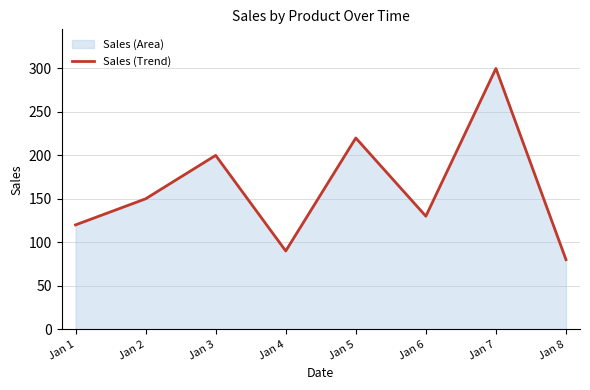

Reading left to right, what are all the values shown in this chart?

Jan 1=120	Jan 2=150	Jan 3=200	Jan 4=90	Jan 5=220	Jan 6=130	Jan 7=300	Jan 8=80